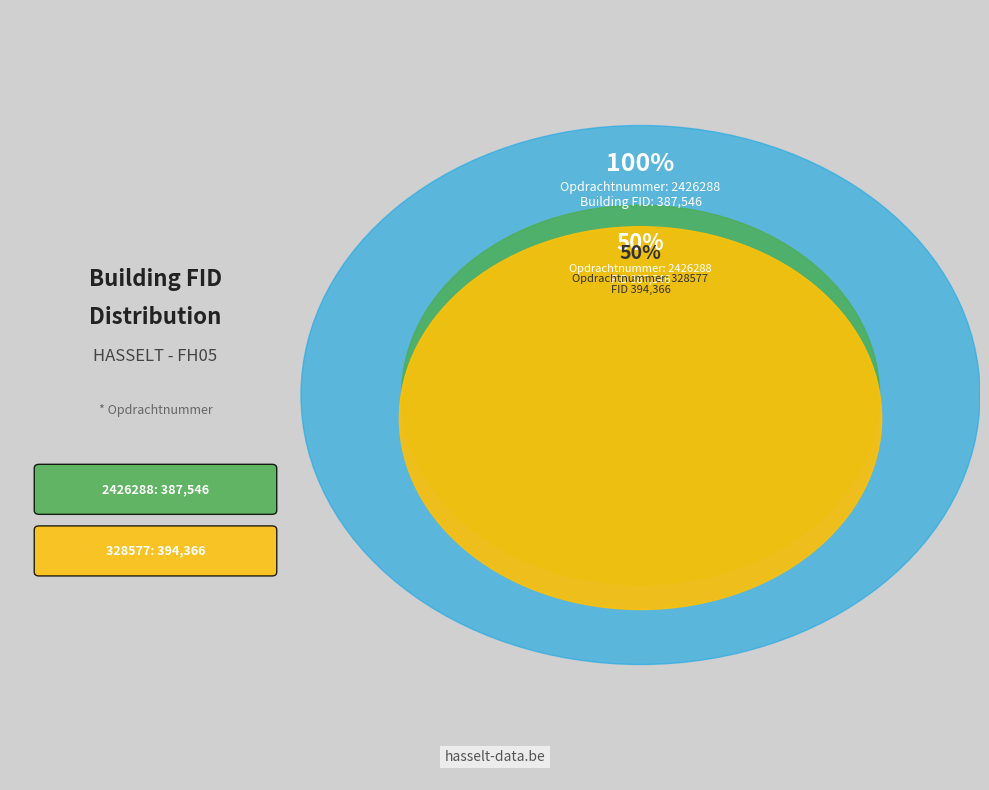

Count the number of slices in the pie.

2